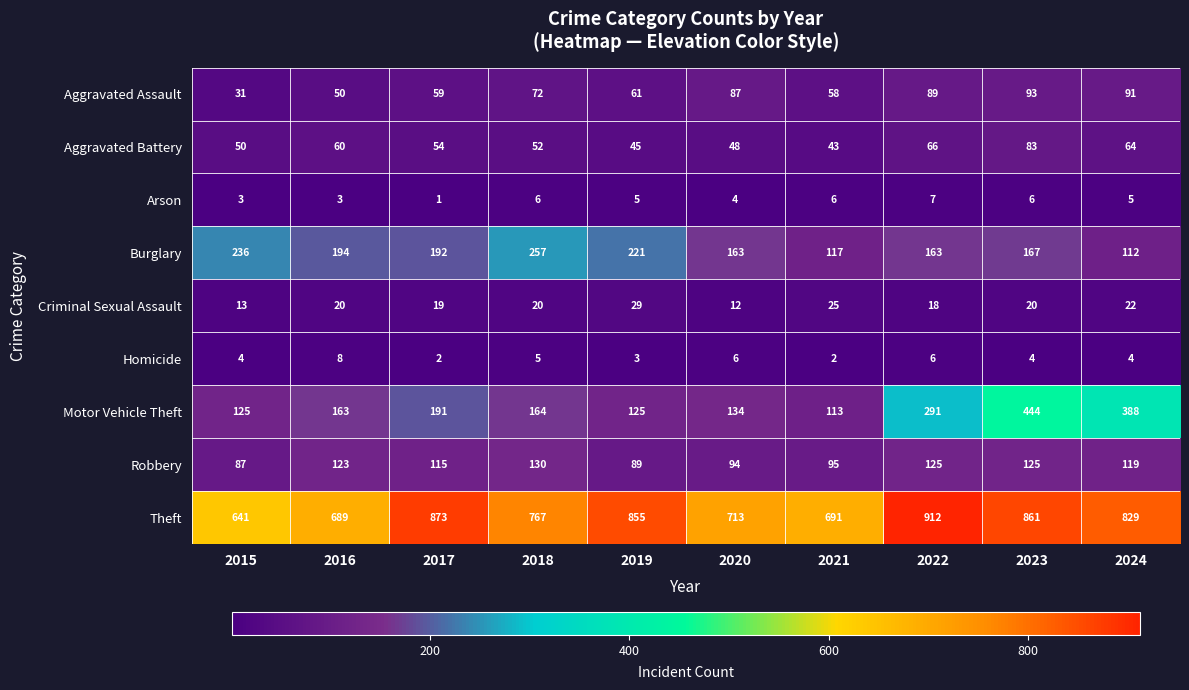

What is the difference between the highest and lowest values at 2016?

686